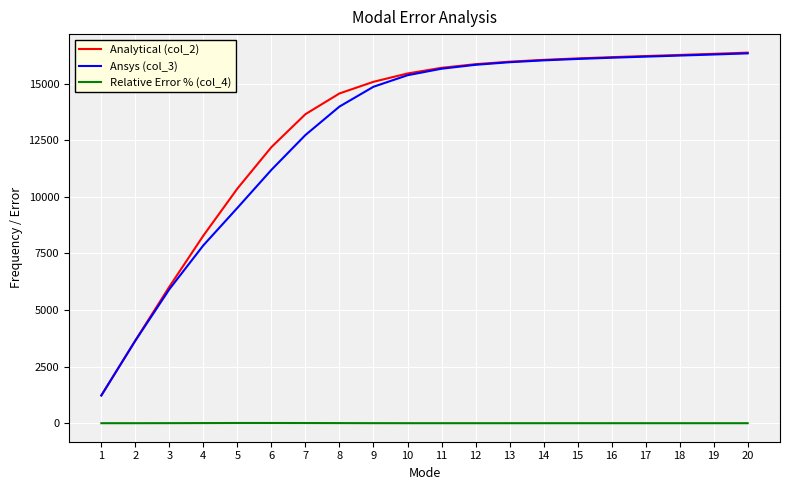

True or false: Analytical (col_2) and Relative Error % (col_4) cross at least once.

False